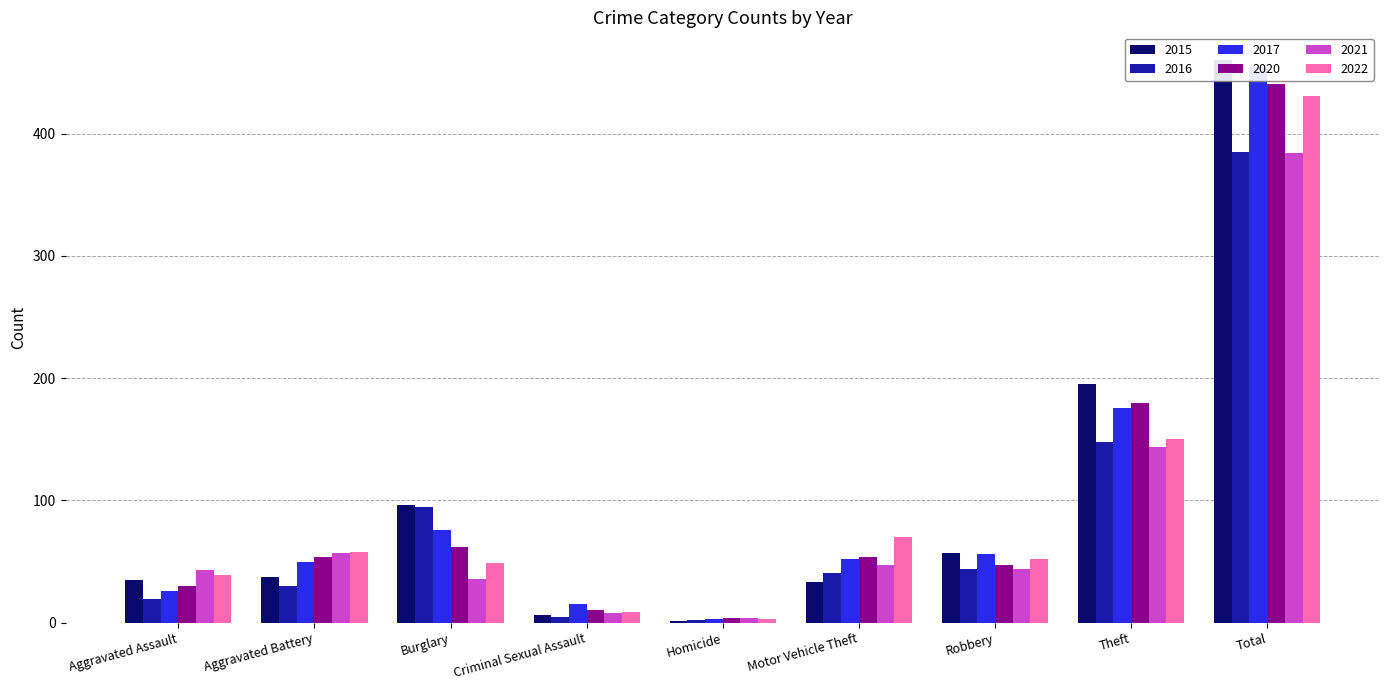

Reading left to right, transcribe all the data shown in this chart.

2015: 35	37	96	6	1	33	57	195	460
2016: 19	30	95	5	2	41	44	148	385
2017: 26	50	76	15	3	52	56	176	455
2020: 30	54	62	10	4	54	47	180	441
2021: 43	57	36	8	4	47	44	144	384
2022: 39	58	49	9	3	70	52	150	431